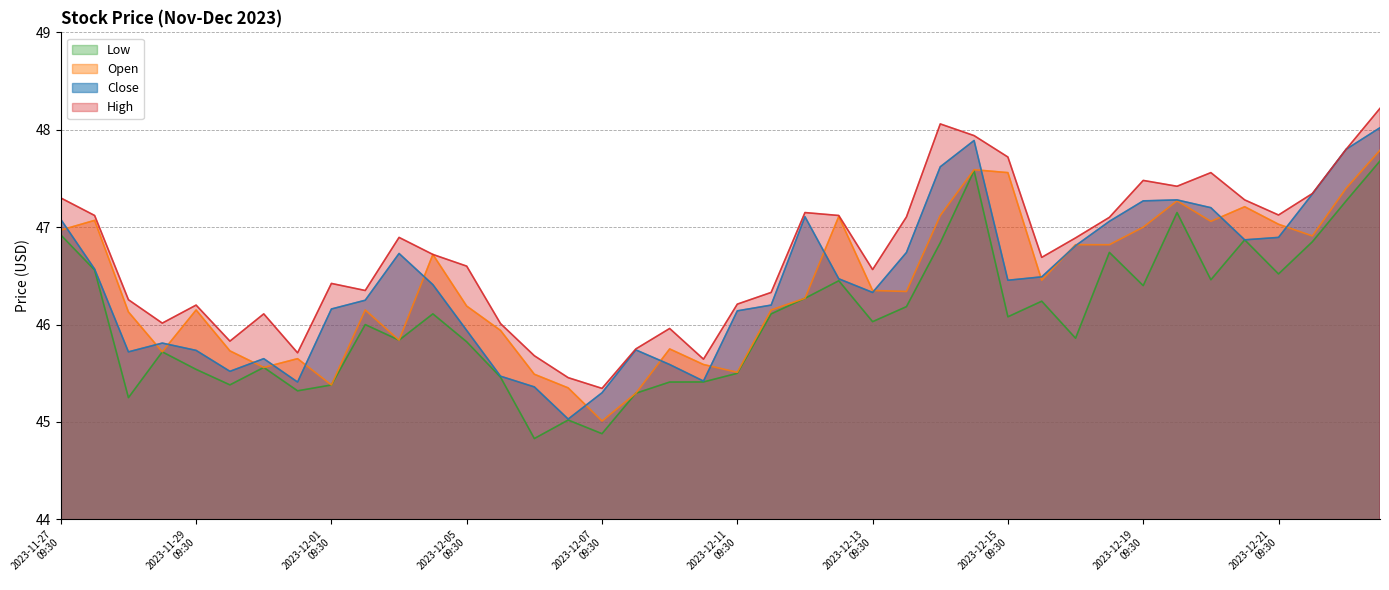

What is the sum of all Open values?

1855.5